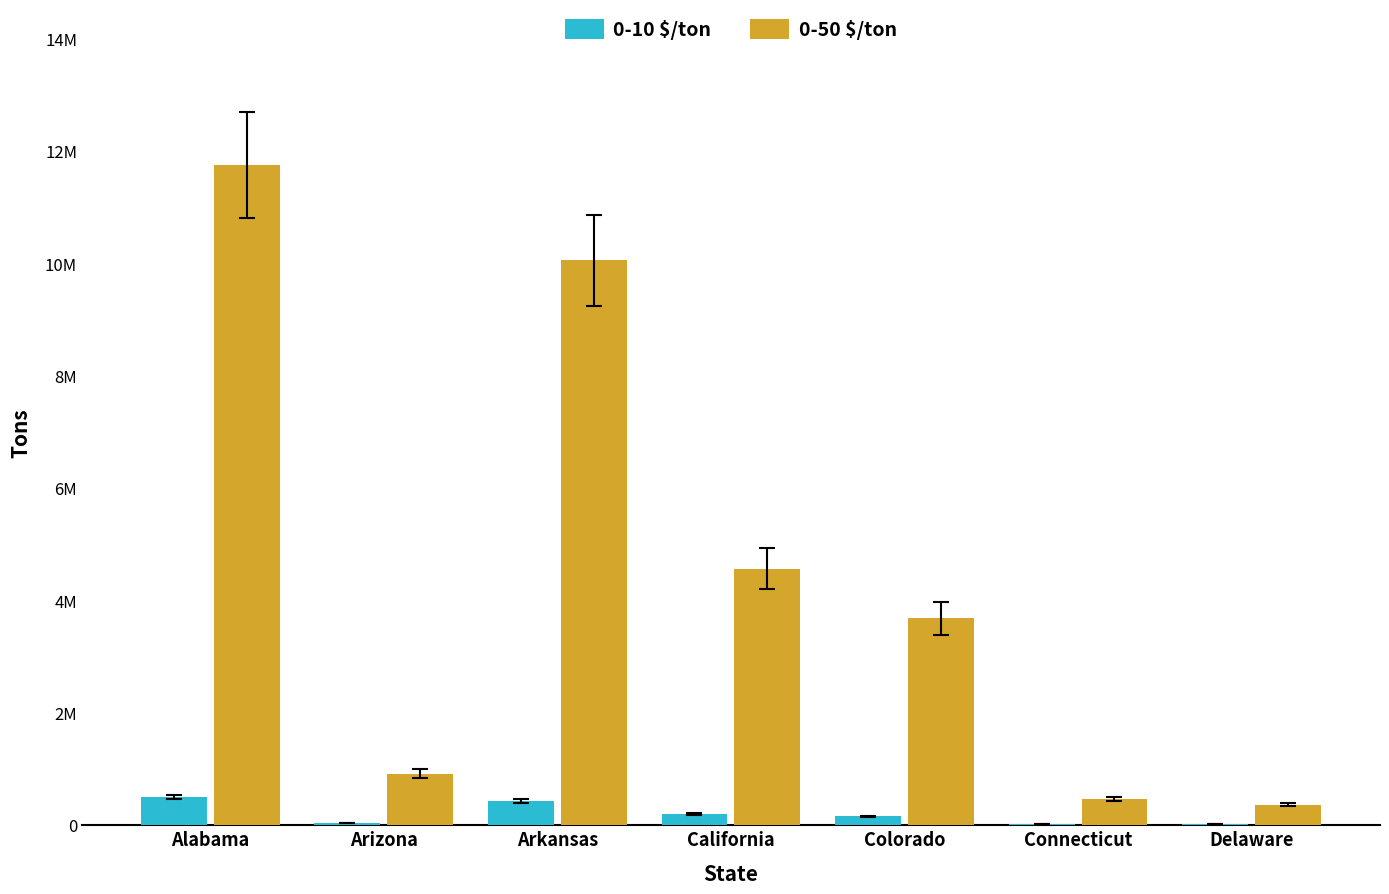

What position from the right is Colorado?

3